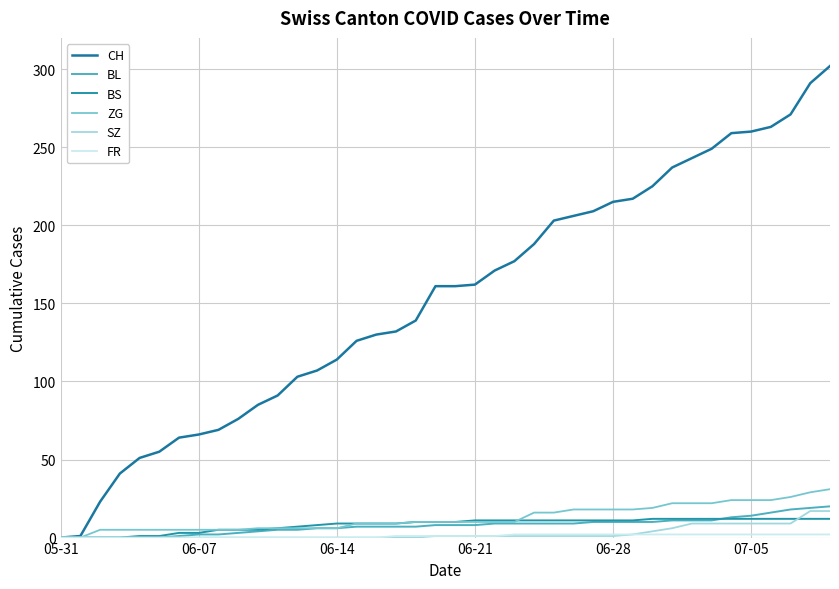

True or false: BL has more than 0 interior local peaks.

False